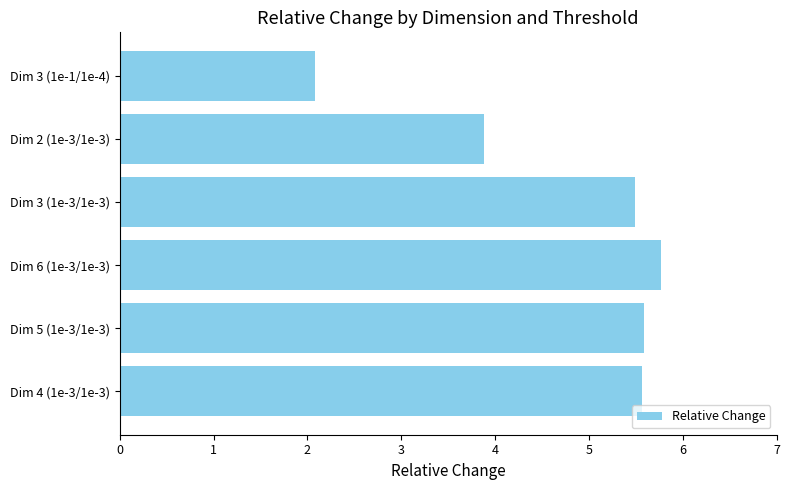

What is the change in value from Dim 6 (1e-3/1e-3) to Dim 3 (1e-1/1e-4)?

-3.7